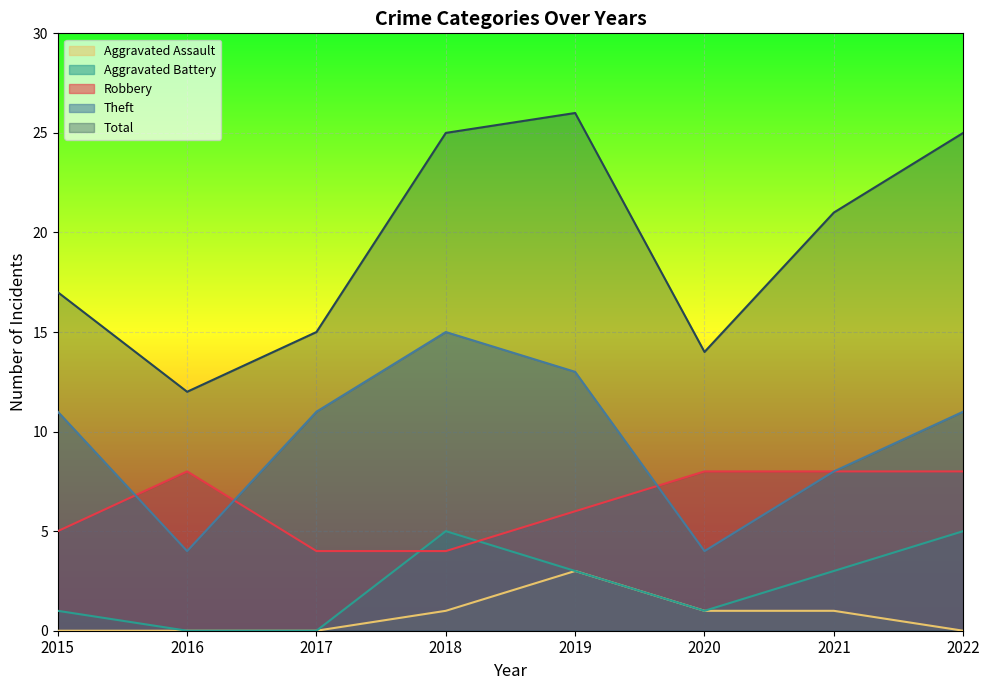

At which label does Total first exceed 21?

2018